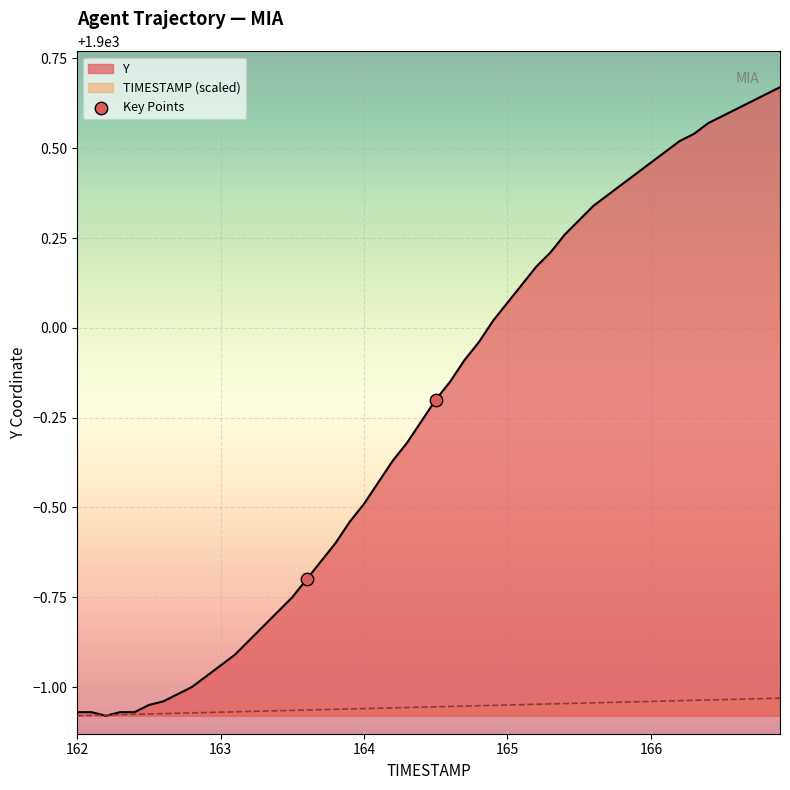

Which series has the largest range (max minus min)?

Y